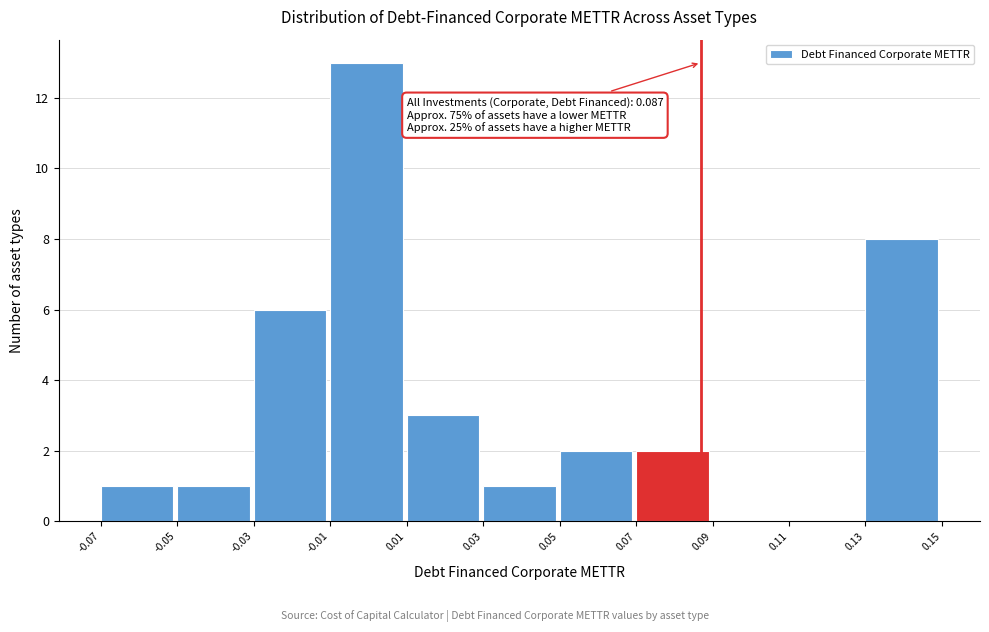

Which range on the x-axis has the tallest bar?

-0.01 to 0.01